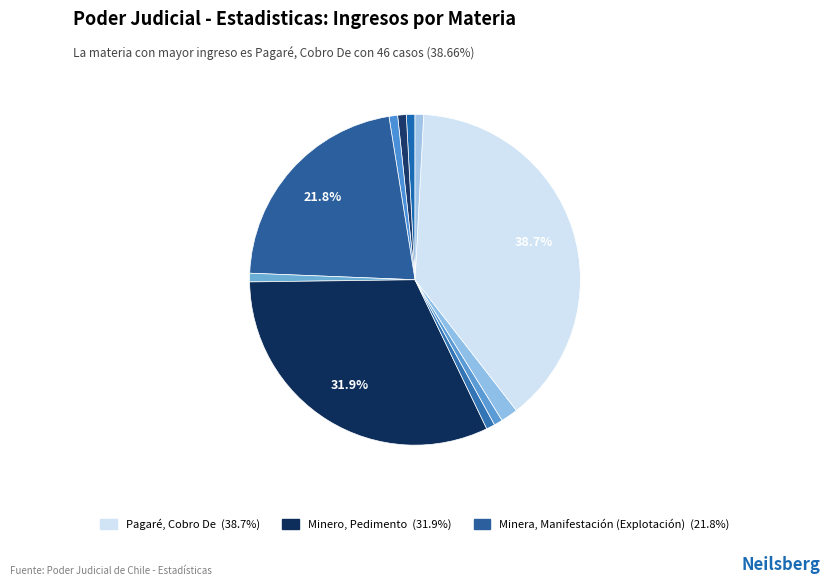

Rank the categories by value from lowest to highest.

Avaluación, Gestión De, Bienes Raíces, Reclamo Negativa, Demencia C/Certificado Compin, Minera, Manifestación (Exploración), Nombre, Autorización Cambio De, Otros Ordinarios, Pesca Y Acuicultura, Otros Sumarios, Minera, Manifestación (Explotación), Minero, Pedimento, Pagaré, Cobro De